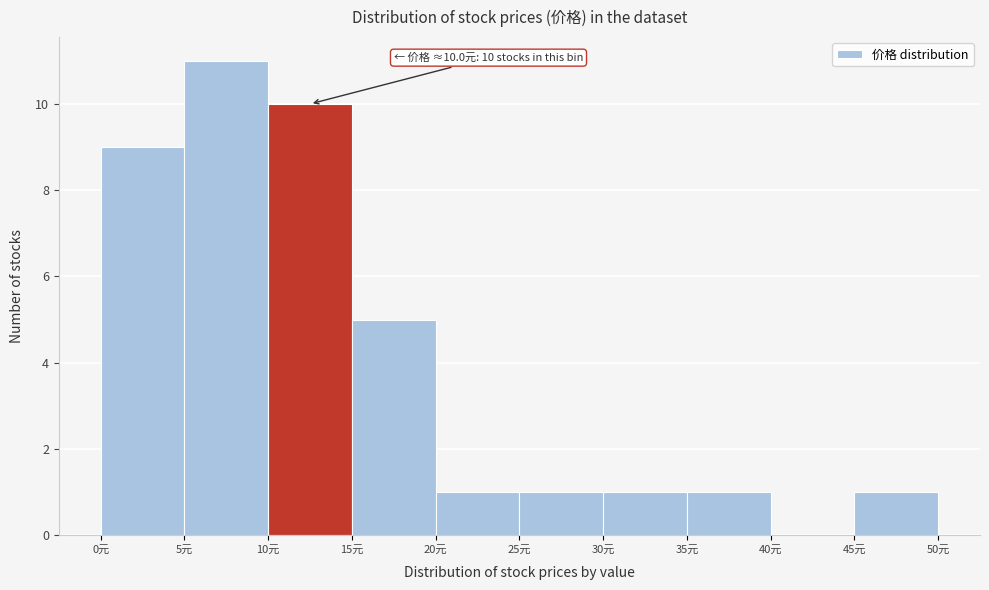

Over which range of the x-axis is the bar tallest?

5 to 10